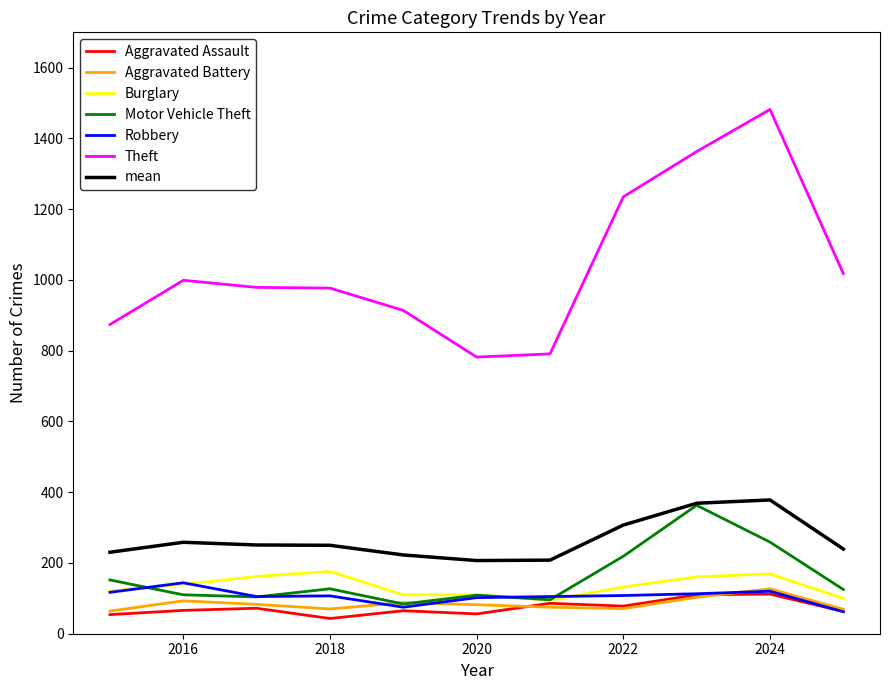

True or false: Theft and Burglary cross at least once.

False